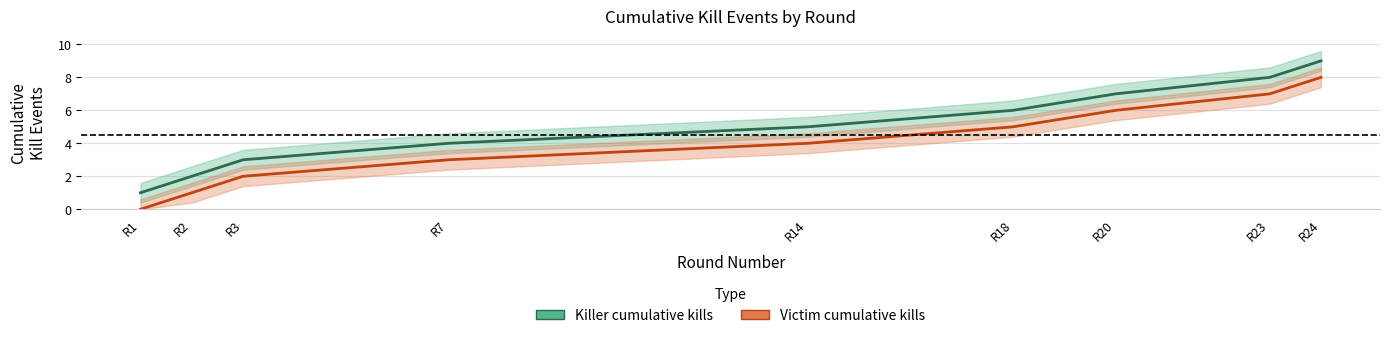

The Victim cumulative kills series shows 2 at R3. True or false?

True